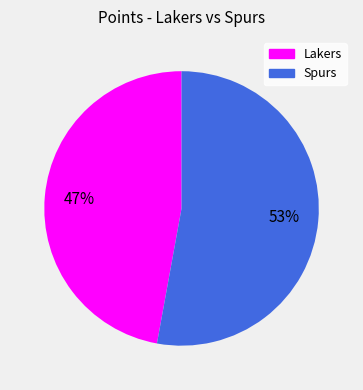

What is the ratio of the value at Lakers to the value at Spurs?

0.9